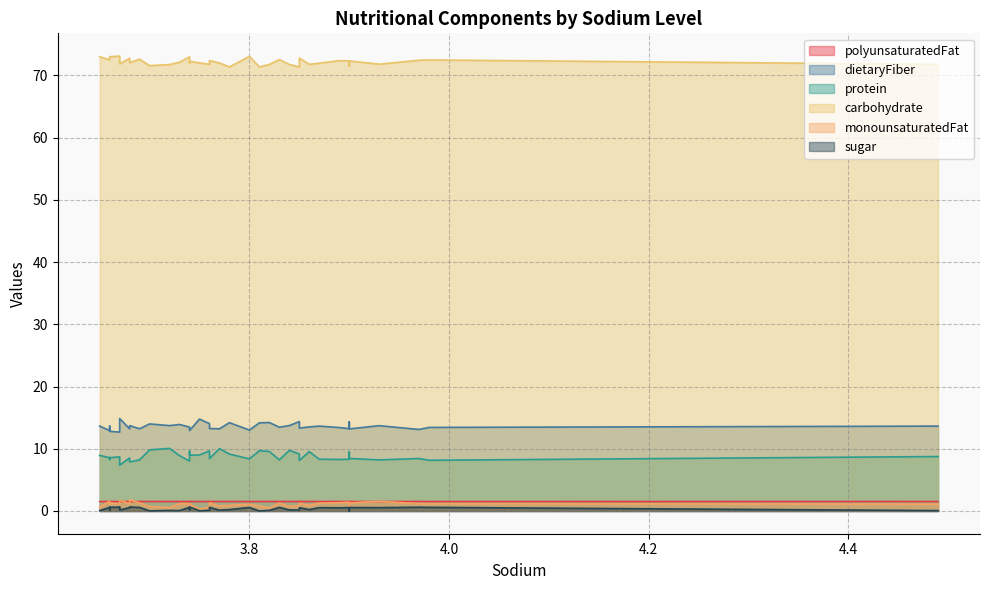

At which label does monounsaturatedFat reach its minimum?

3.75